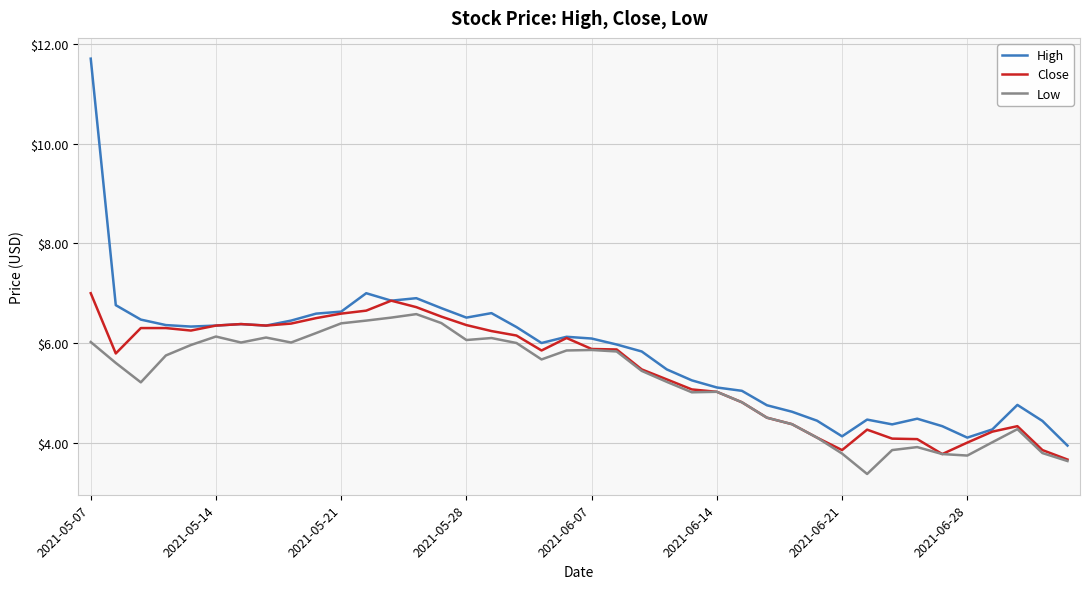

What is the minimum value for High?

3.9